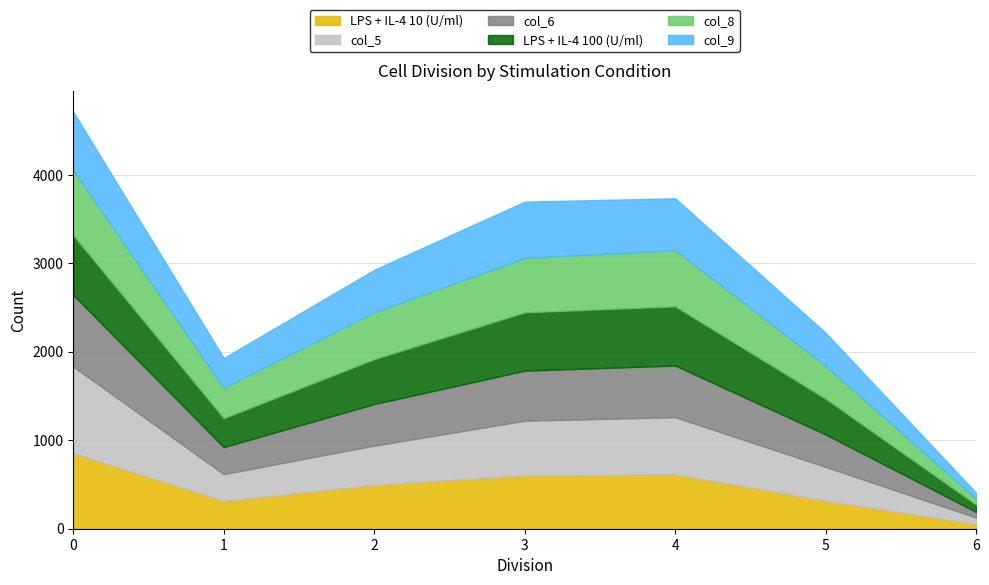

What is the maximum value for LPS + IL-4 100 (U/ml)?

676